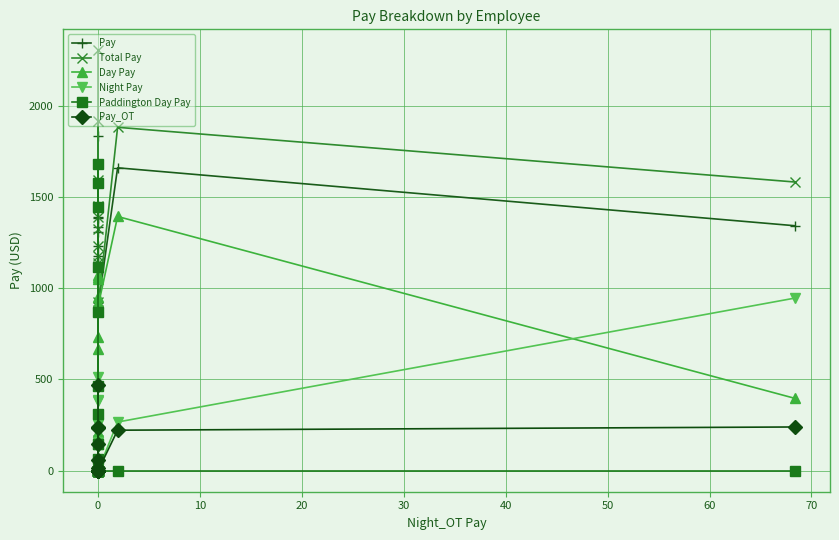

Reading left to right, extract all data points from this chart.

Pay: 1834.4	166.5	1386.4	1392.6	0.0	1139.6	923.0	1680.1	1448.6	1308.6	148.4	1177.2	1444.1	1114.9	1336.0	879.5	1230.7	899.3	1660.2	1342.5
Total Pay: 2304.0	166.5	1444.1	1392.6	0.0	1139.6	923.0	1915.7	1448.6	1325.2	148.4	1177.2	1592.6	1114.9	1574.4	879.5	1230.7	899.3	1882.2	1582.2
Day Pay: 0.0	0.0	1063.0	211.8	0.0	19.1	920.3	0.0	0.0	1049.8	148.4	666.3	18.0	730.9	951.1	160.0	1070.7	899.3	1393.5	396.1
Night Pay: 0.0	0.0	256.8	129.3	0.0	0.0	2.7	0.0	0.0	258.9	0.0	510.9	0.0	384.0	384.8	253.8	160.0	0.0	266.7	946.4
Paddington Day Pay: 1576.1	144.4	66.6	869.2	0.0	1117.9	0.0	1679.6	1443.4	0.0	0.0	0.0	311.0	0.0	0.0	463.0	0.0	0.0	0.0	0.0
Pay_OT: 469.6	0.0	57.6	0.0	0.0	0.0	0.0	235.6	0.0	16.6	0.0	0.0	148.5	0.0	238.4	0.0	0.0	0.0	222.0	239.7